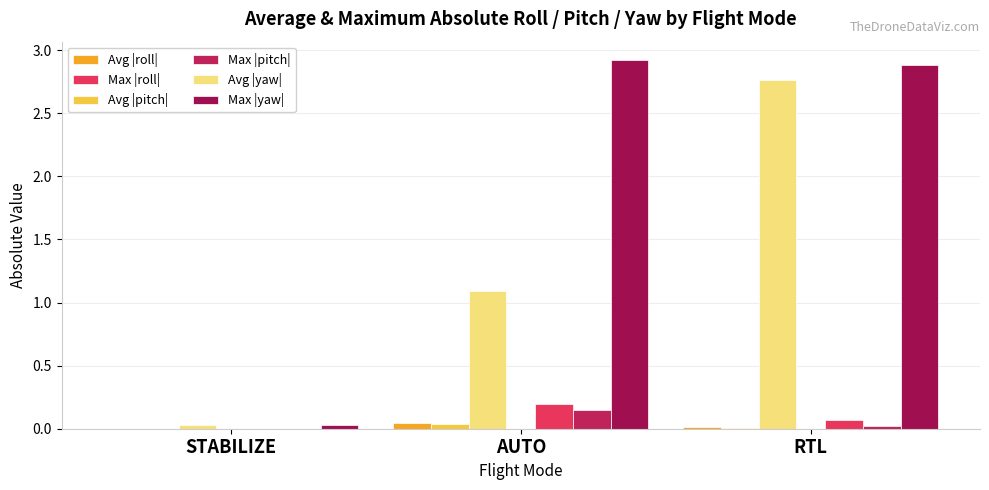

Are the bars grouped side by side (vs. stacked)?

Yes